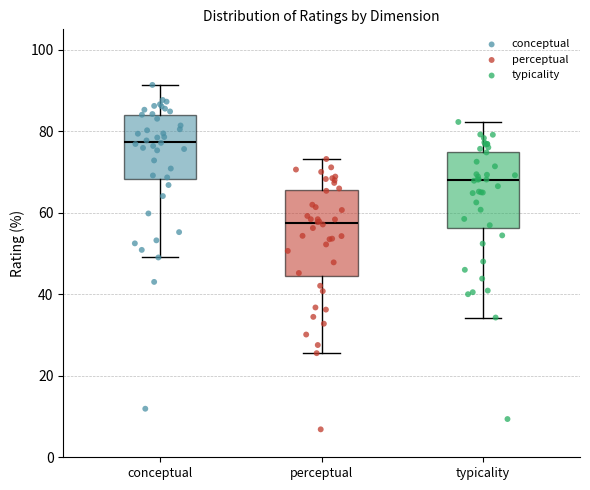

Which box has the highest median line?

conceptual